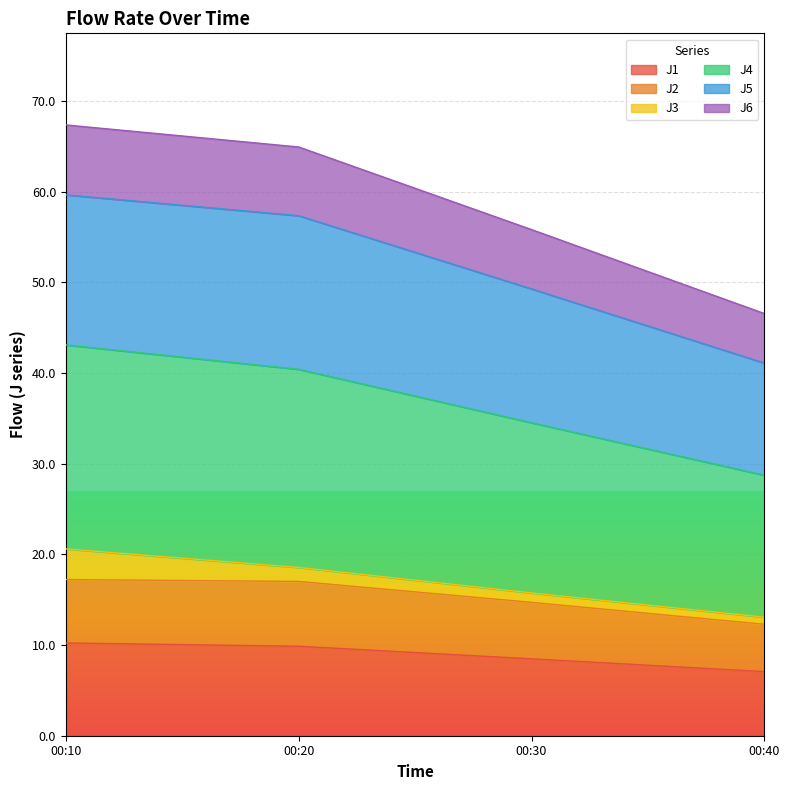

True or false: J1 has a value of 13.0 at 00:20.

False